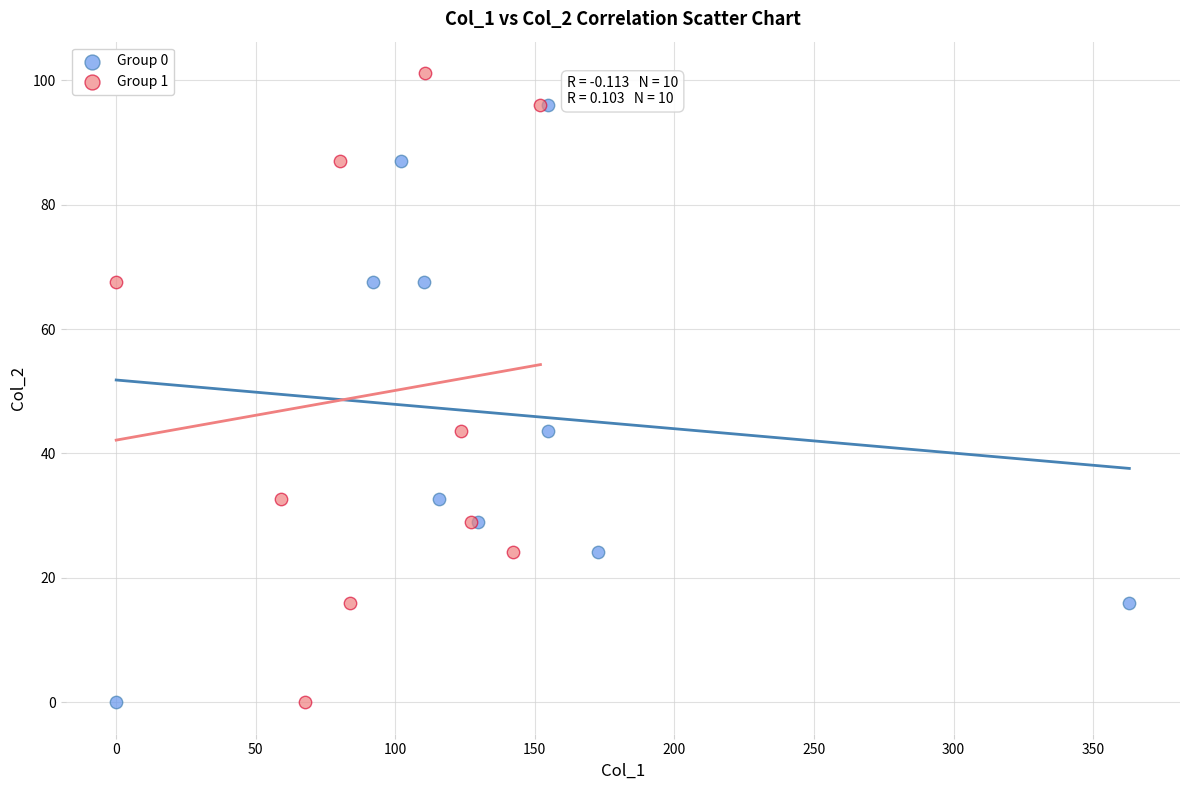

Which series has the largest Y range (max minus min)?

Group 1